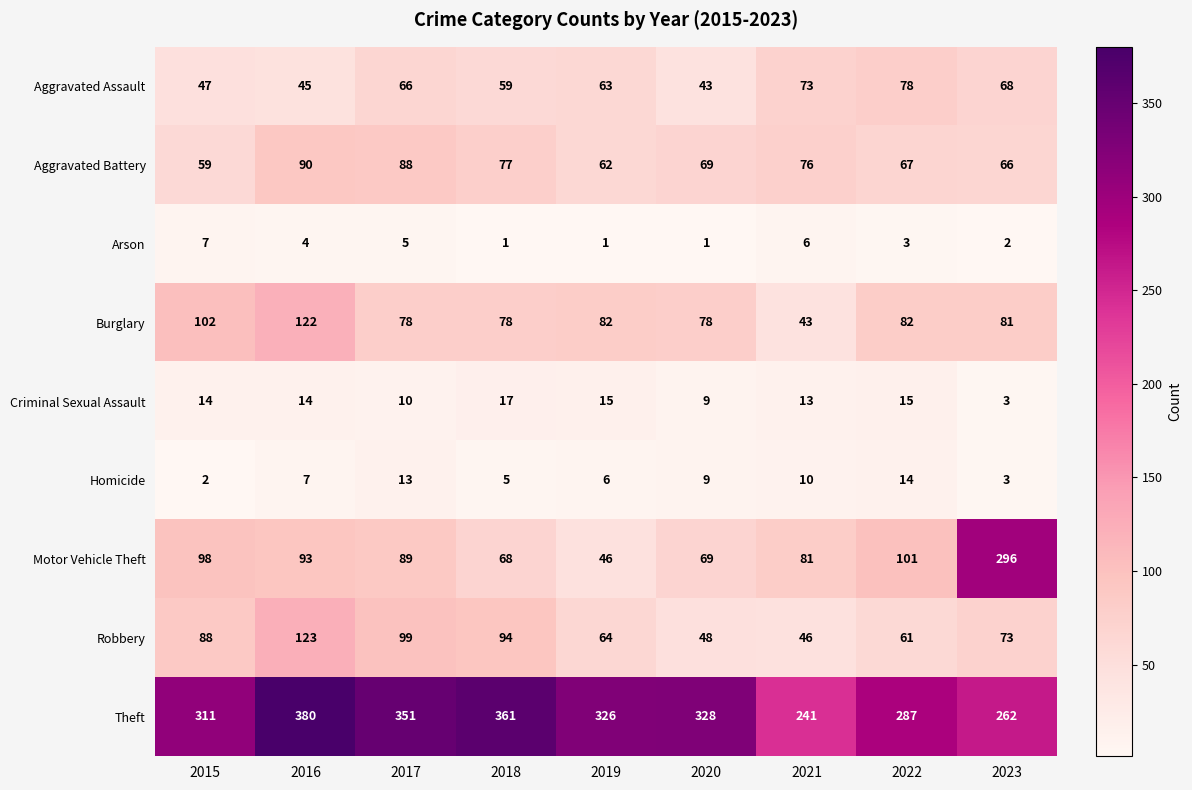

At which category does the chart reach its peak across all series?

2016